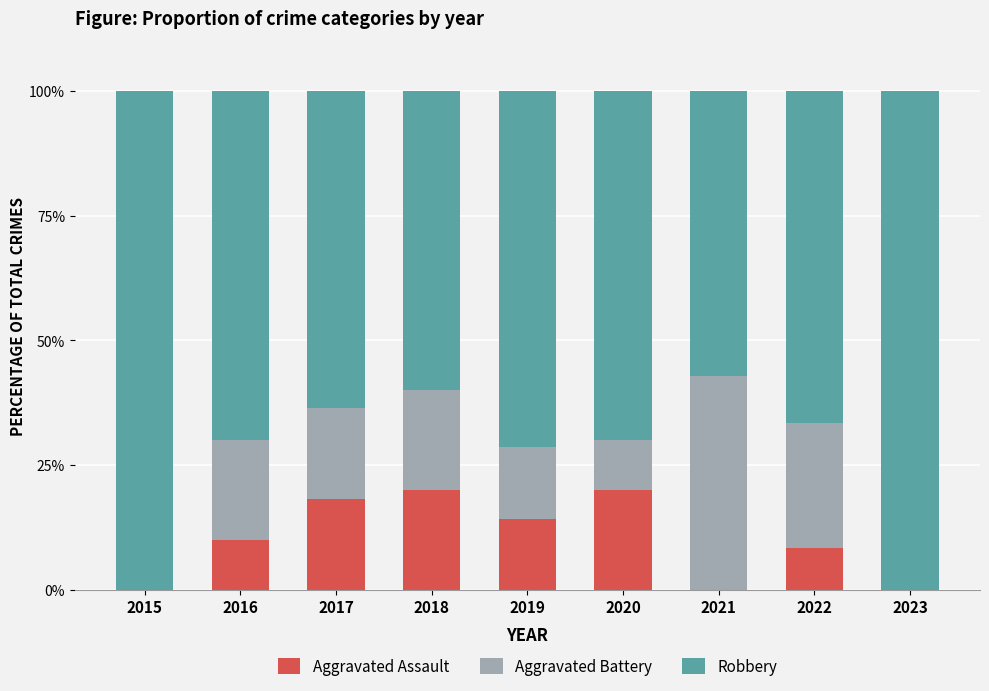

Is it true that Aggravated Assault equals 0.0 at 2023?

True